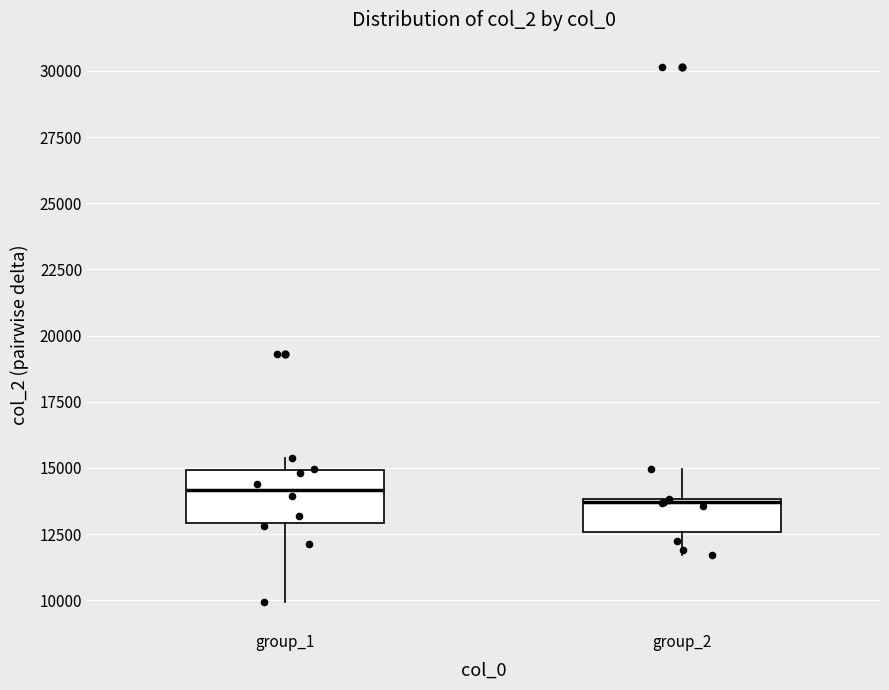

Reading left to right, read every box against the y-axis: the position of its median line, the range the box covers, and the ends of its whiskers. The values are not printed on the chart, so give them approximately, as read against the axis.

group_1: median 14000, box 13000 to 15000, whiskers 10000 to 15500
group_2: median 13500, box 12500 to 14000, whiskers 11500 to 15000